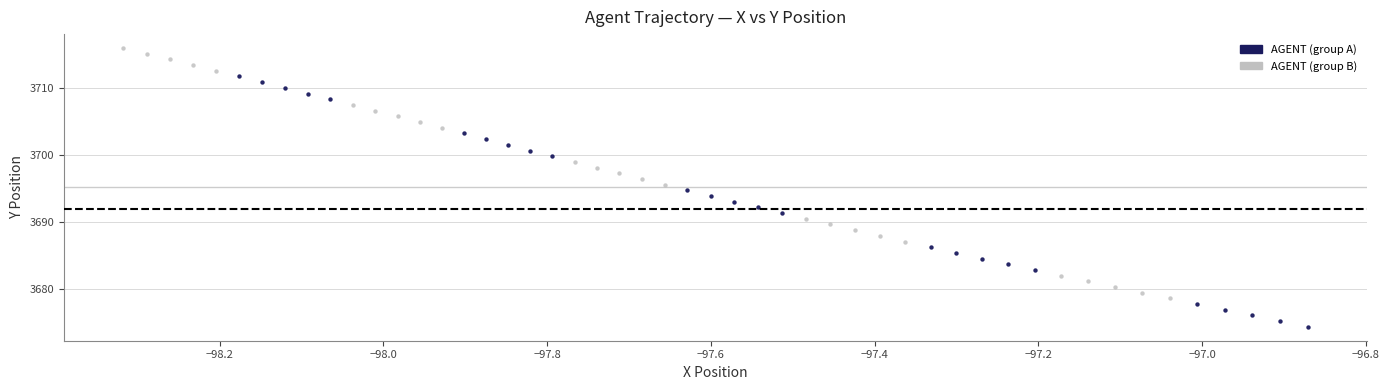

Which series contains the lowest Y value?

AGENT (group A)